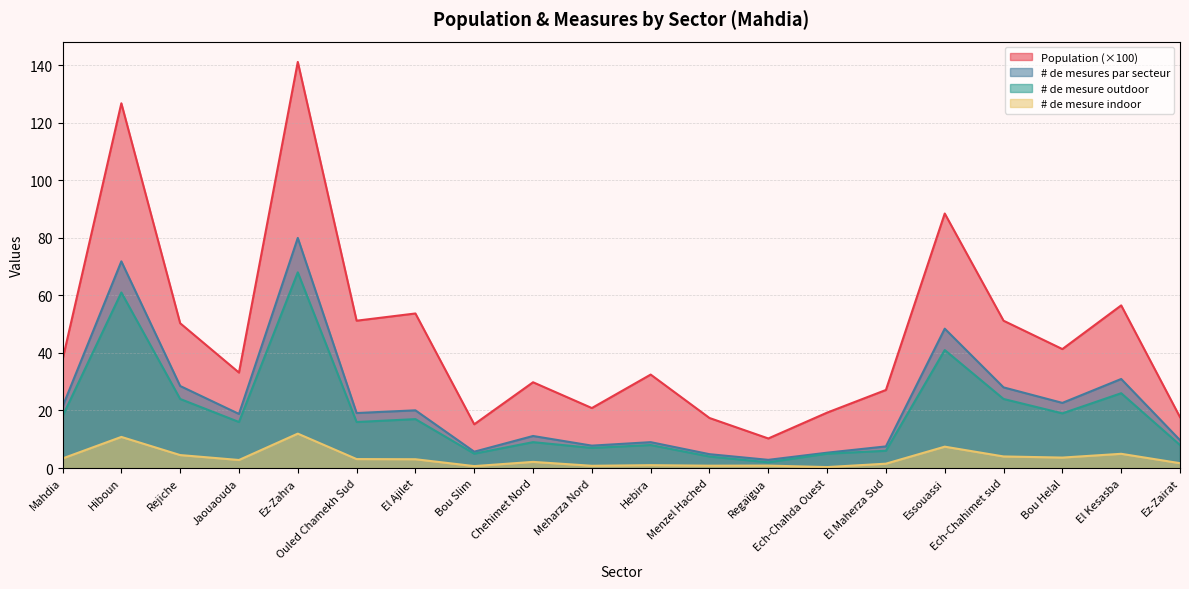

At how many categories does at least one series exceed 62?

3